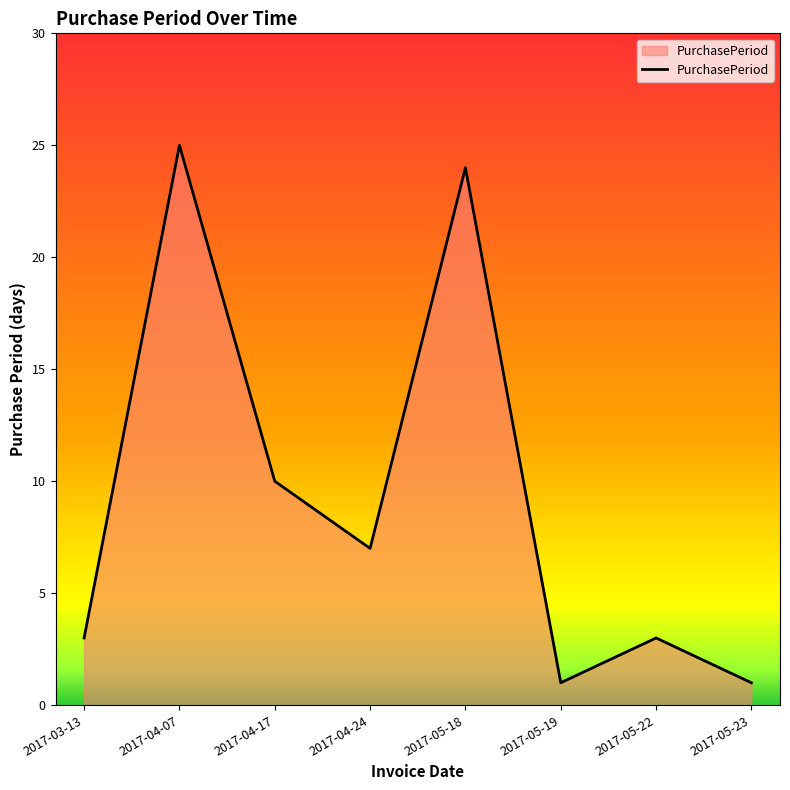

Approximately how many times larger is the value at 2017-04-24 compared to 2017-03-13?

2.3